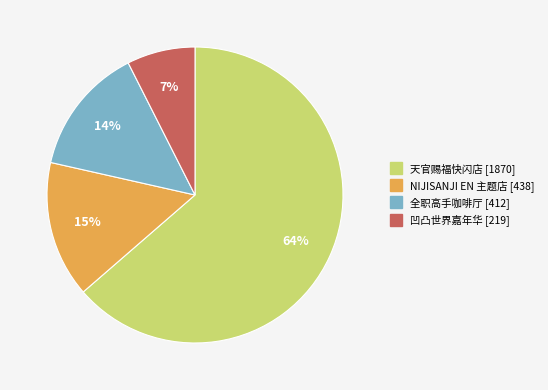

Is there a majority slice in this chart?

Yes